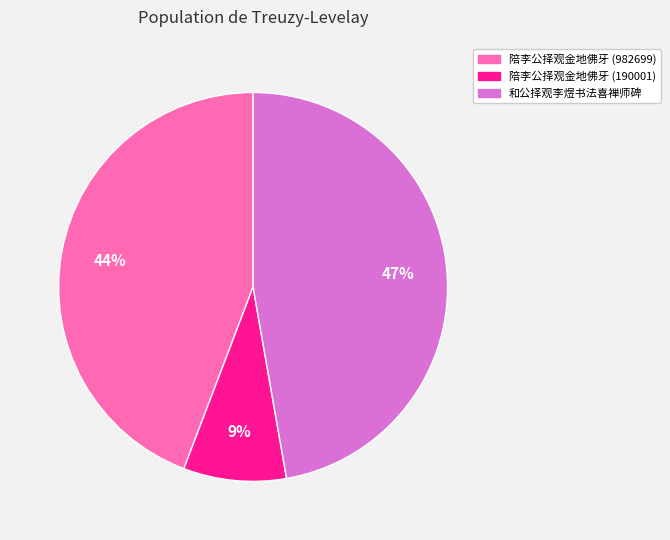

How many segments does this pie chart have?

3